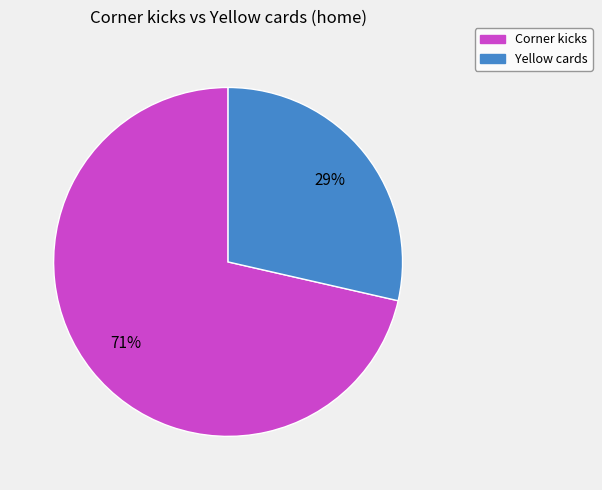

Is it true that Corner kicks is 65% of the pie?

False